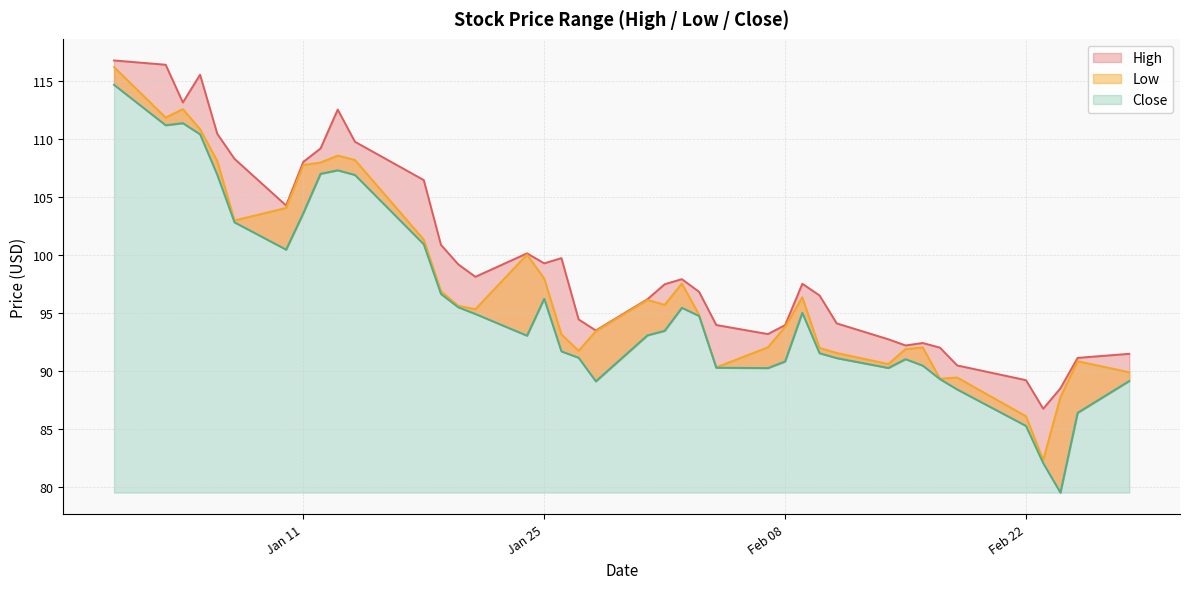

What is the difference between the High values at 2022-02-03 and 2022-01-24?

3.3